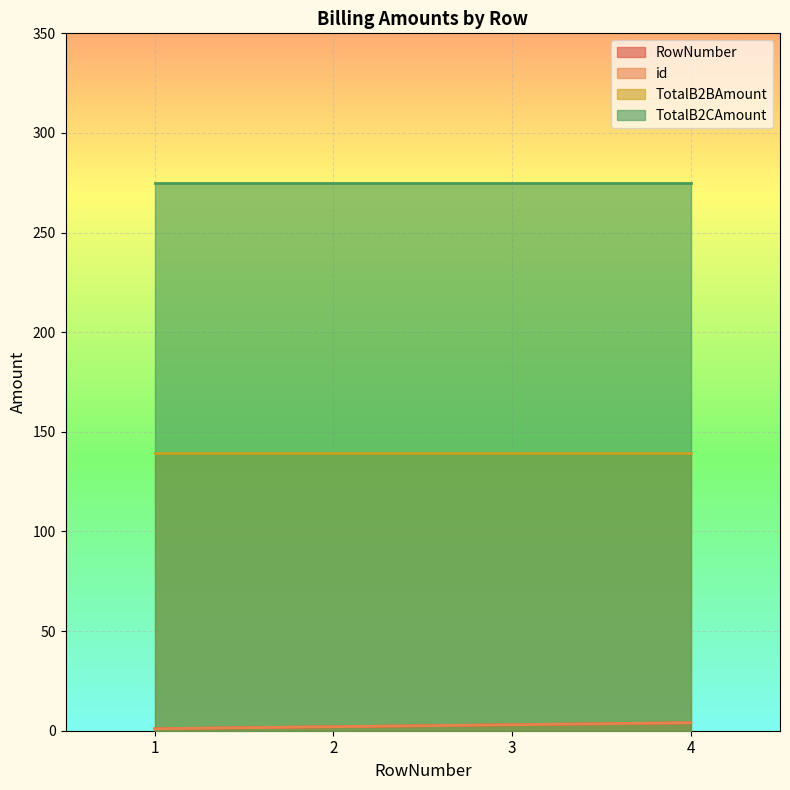

Does the chart display data point markers on the line(s)?

No